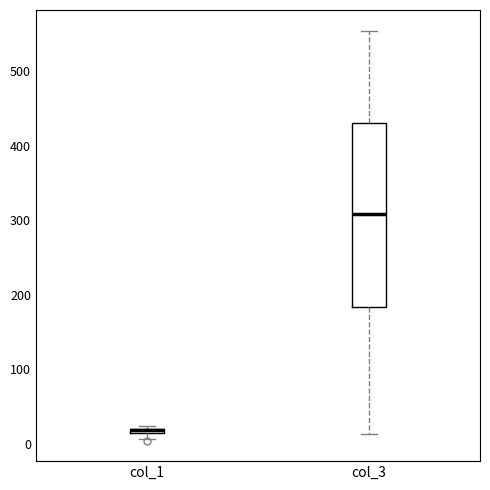

Where is the upper edge of the box for col_1 on the y-axis? The values are not printed on the chart, so give them approximately, as read against the axis.

20